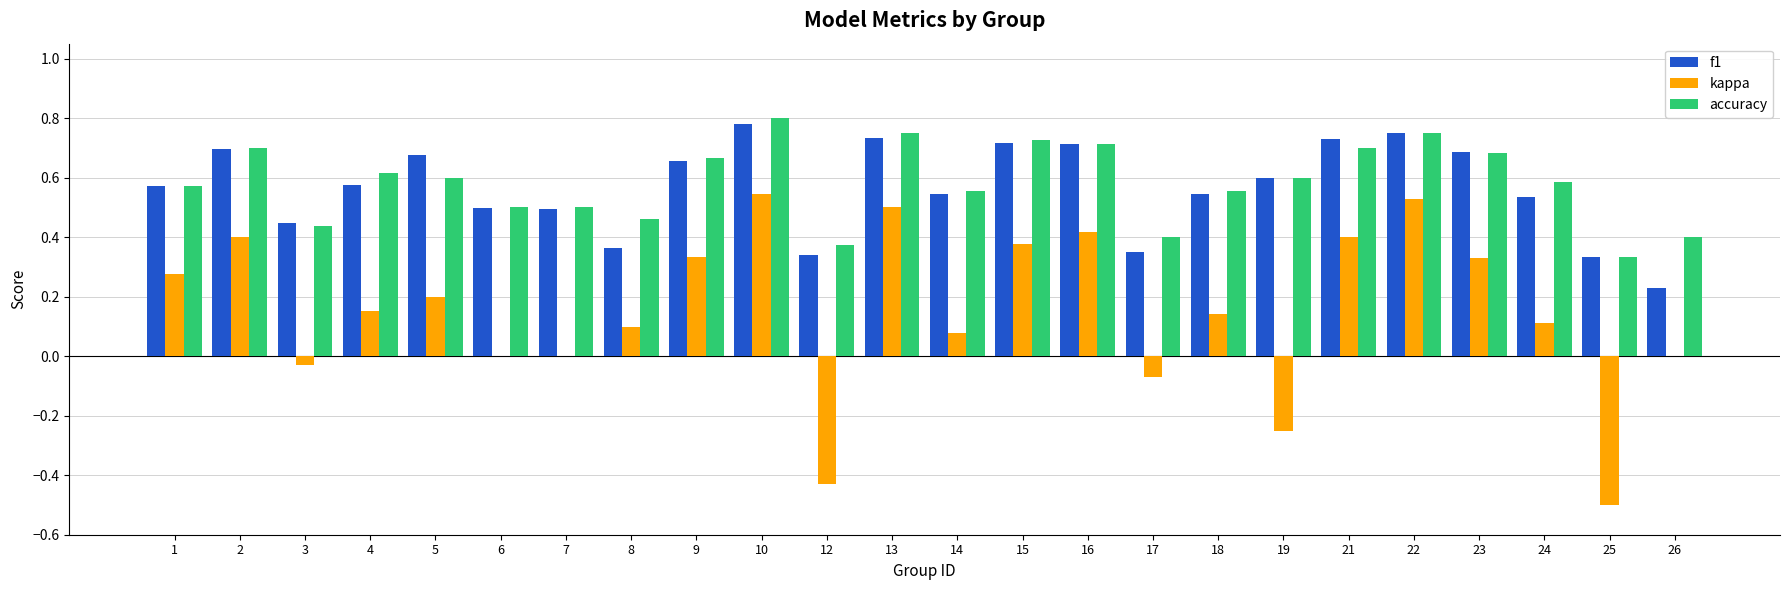

Is the value of kappa at 4 greater than the value of f1 at 18?

No